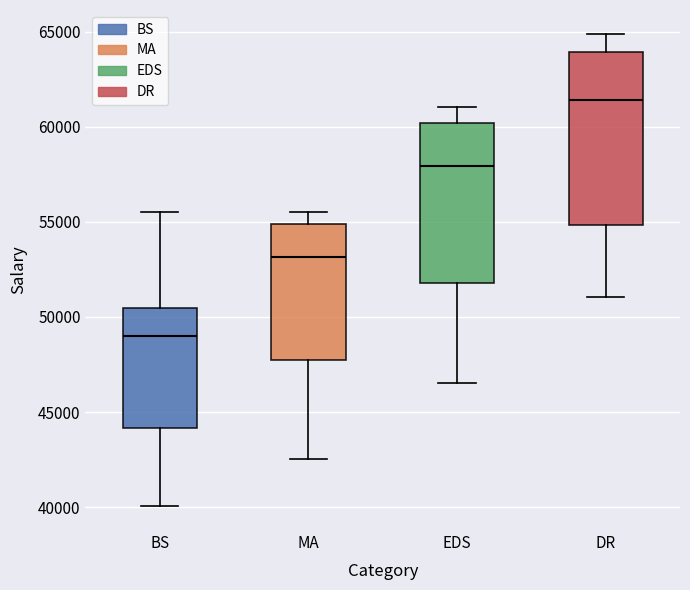

Where does the median line of the box for EDS sit on the y-axis? The values are not printed on the chart, so give them approximately, as read against the axis.

58000